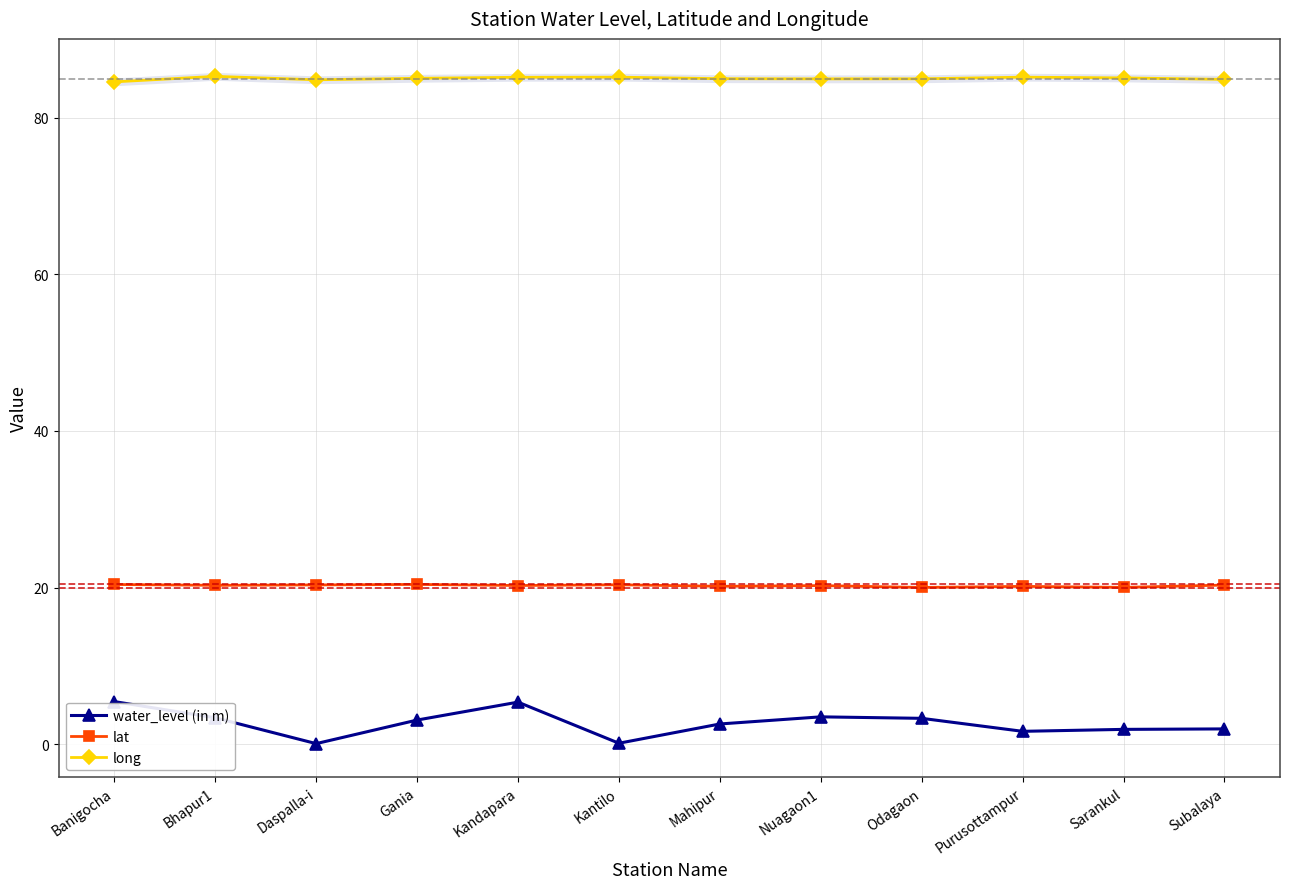

Rank the categories by lat value from highest to lowest.

Gania, Banigocha, Kantilo, Daspalla-i, Subalaya, Bhapur1, Kandapara, Nuagaon1, Mahipur, Purusottampur, Sarankul, Odagaon